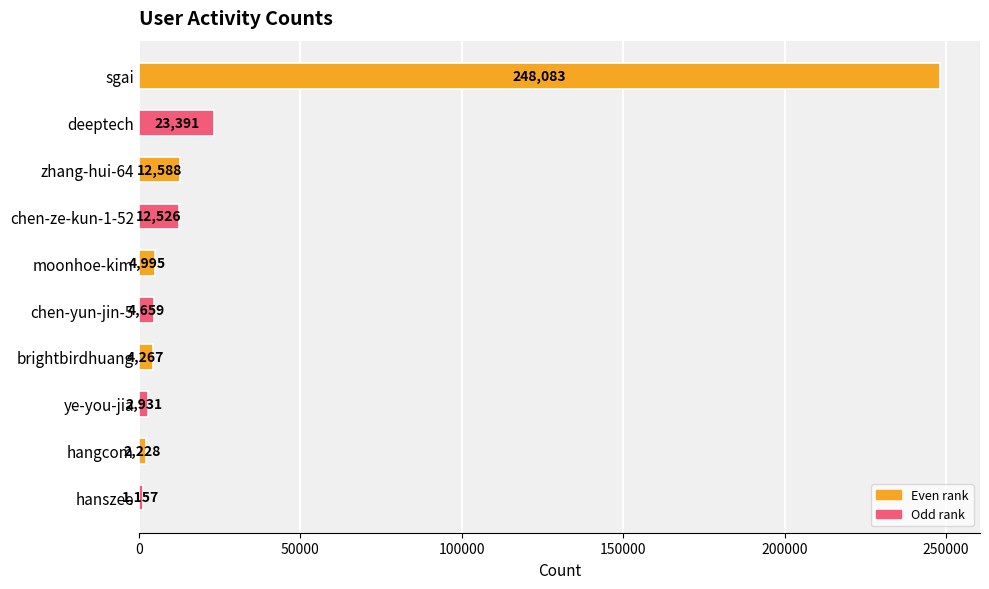

What is the change in value from chen-ze-kun-1-52 to hangcom?

-10298